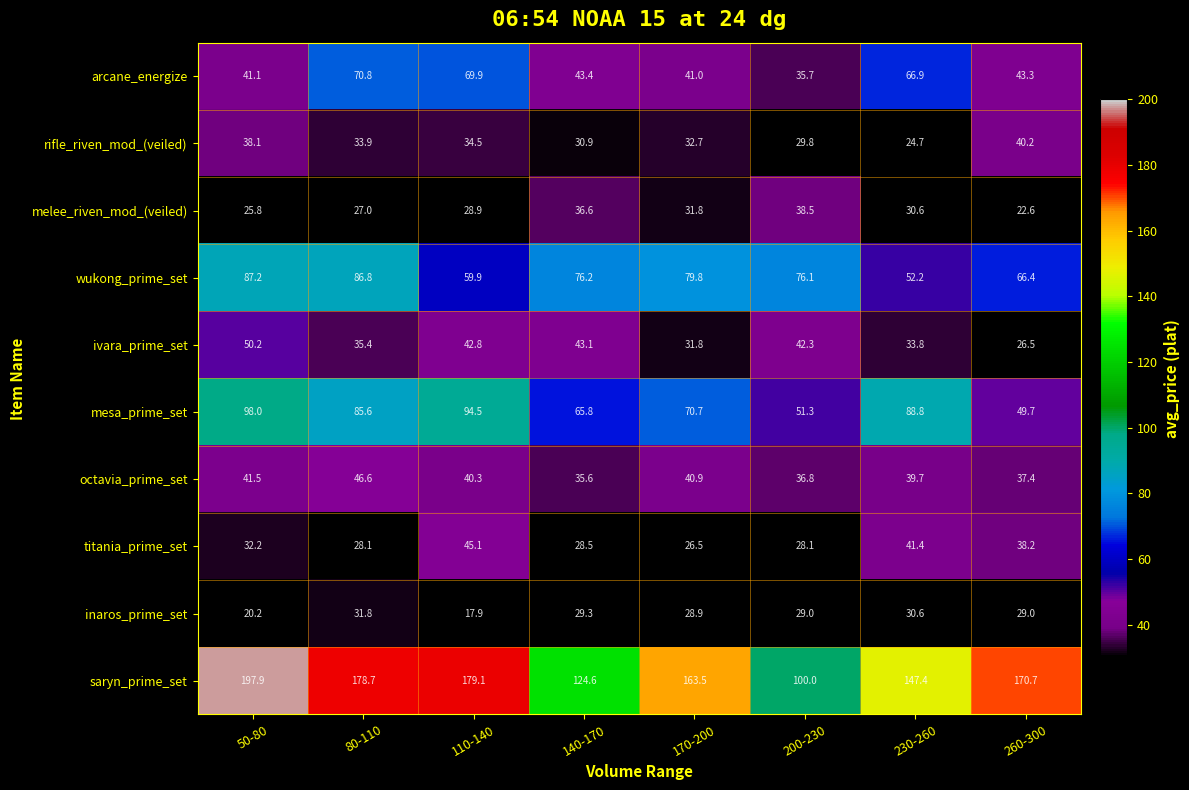

Reading right to left, extract all data points from this chart.

row_0: 260-300=43.3	230-260=66.9	200-230=35.7	170-200=41.0	140-170=43.4	110-140=69.9	80-110=70.8	50-80=41.1
row_1: 260-300=40.2	230-260=24.7	200-230=29.8	170-200=32.7	140-170=30.9	110-140=34.5	80-110=33.9	50-80=38.1
row_2: 260-300=22.6	230-260=30.6	200-230=38.5	170-200=31.8	140-170=36.6	110-140=28.9	80-110=27.0	50-80=25.8
row_3: 260-300=66.4	230-260=52.2	200-230=76.1	170-200=79.8	140-170=76.2	110-140=59.9	80-110=86.8	50-80=87.2
row_4: 260-300=26.5	230-260=33.8	200-230=42.3	170-200=31.8	140-170=43.1	110-140=42.8	80-110=35.4	50-80=50.2
row_5: 260-300=49.7	230-260=88.8	200-230=51.3	170-200=70.7	140-170=65.8	110-140=94.5	80-110=85.6	50-80=98.0
row_6: 260-300=37.4	230-260=39.7	200-230=36.8	170-200=40.9	140-170=35.6	110-140=40.3	80-110=46.6	50-80=41.5
row_7: 260-300=38.2	230-260=41.4	200-230=28.1	170-200=26.5	140-170=28.5	110-140=45.1	80-110=28.1	50-80=32.2
row_8: 260-300=29.0	230-260=30.6	200-230=29.0	170-200=28.9	140-170=29.3	110-140=17.9	80-110=31.8	50-80=20.2
row_9: 260-300=170.7	230-260=147.4	200-230=100.0	170-200=163.5	140-170=124.6	110-140=179.1	80-110=178.7	50-80=197.9